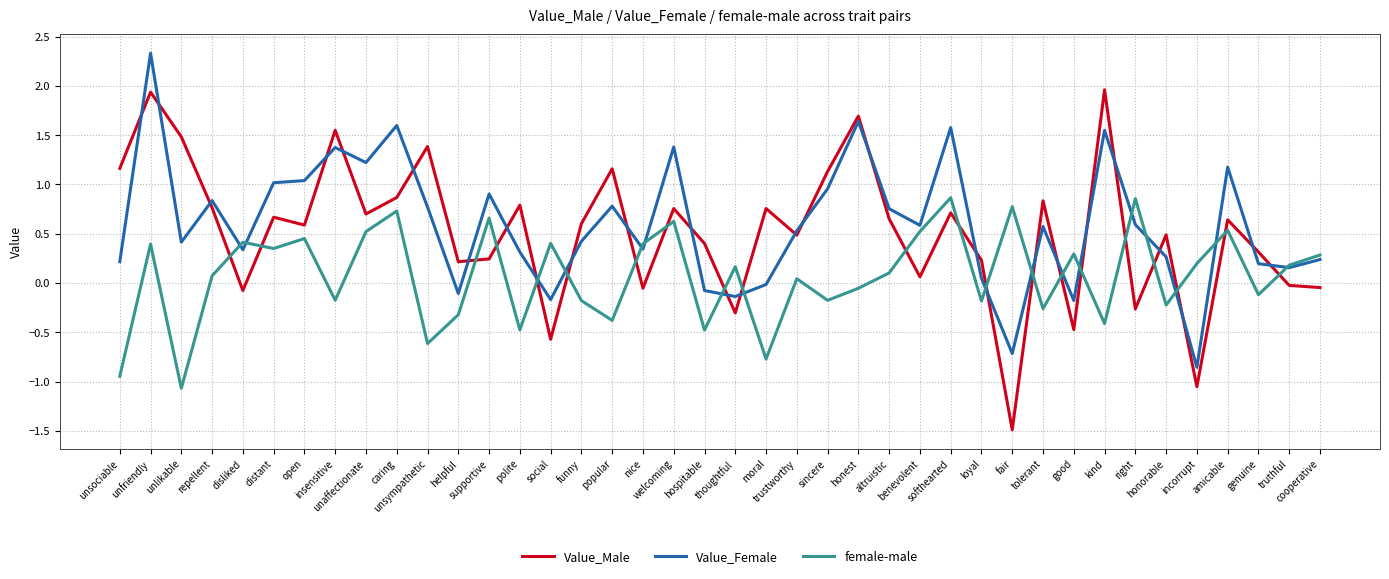

Is it true that female-male equals 0.6 at nice?

False